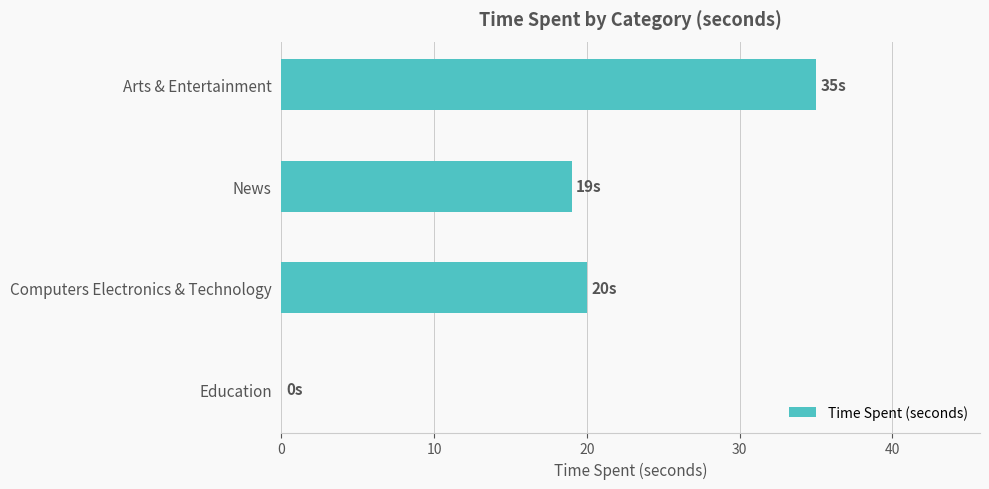

How many values are above zero?

3